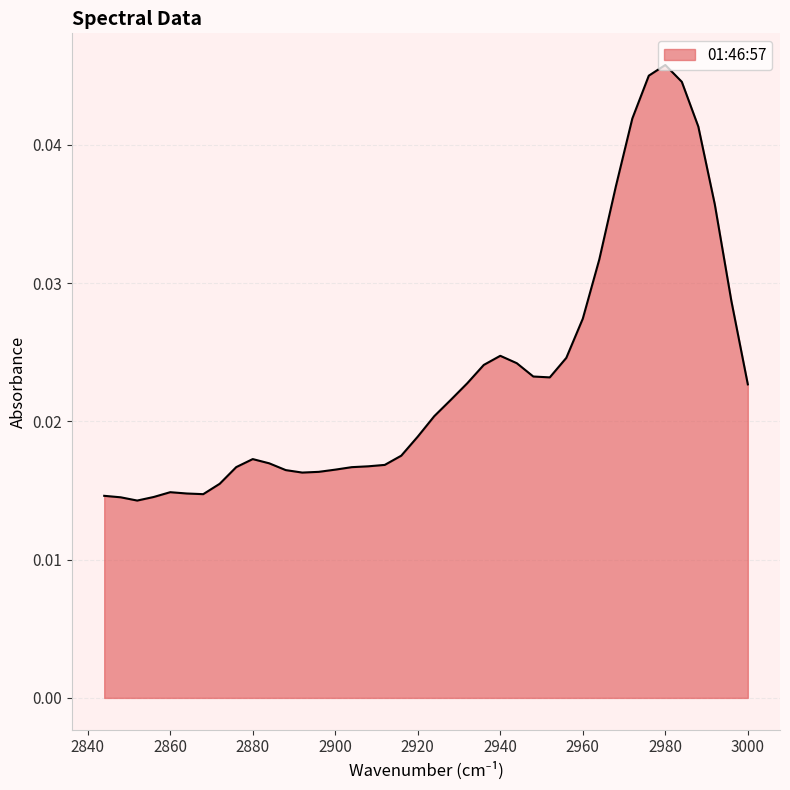

List the labels in order of value, smallest first.

2852, 2848, 2856, 2844, 2868, 2864, 2860, 2872, 2892, 2896, 2888, 2900, 2904, 2876, 2908, 2912, 2884, 2880, 2916, 2920, 2924, 2928, 3000, 2932, 2952, 2948, 2936, 2944, 2956, 2940, 2960, 2996, 2964, 2992, 2968, 2988, 2972, 2984, 2976, 2980